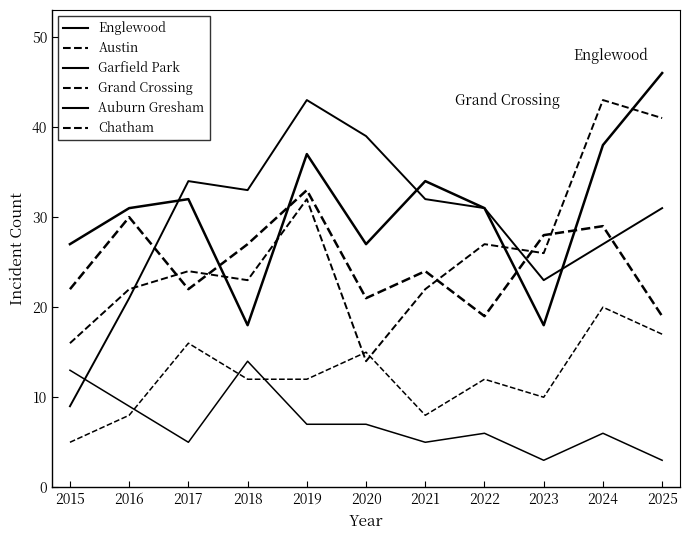

Does the chart have visible grid lines?

No